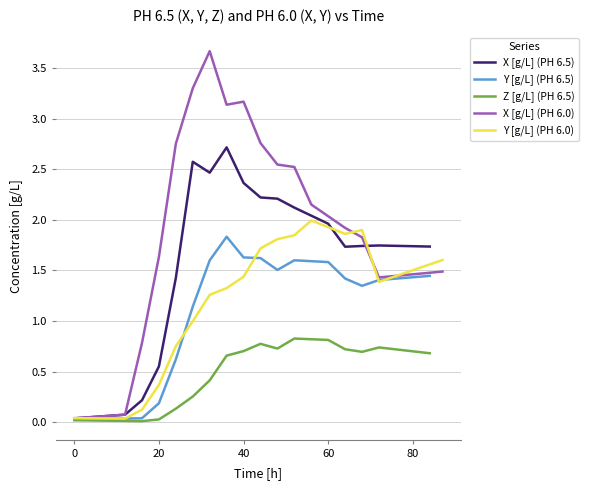

What is the maximum value for Y [g/L] (PH 6.5)?

1.8